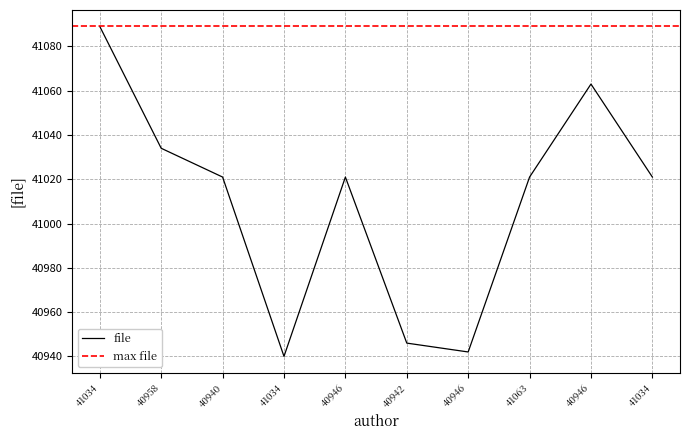

True or false: the data shows 23607 at 41063.

False